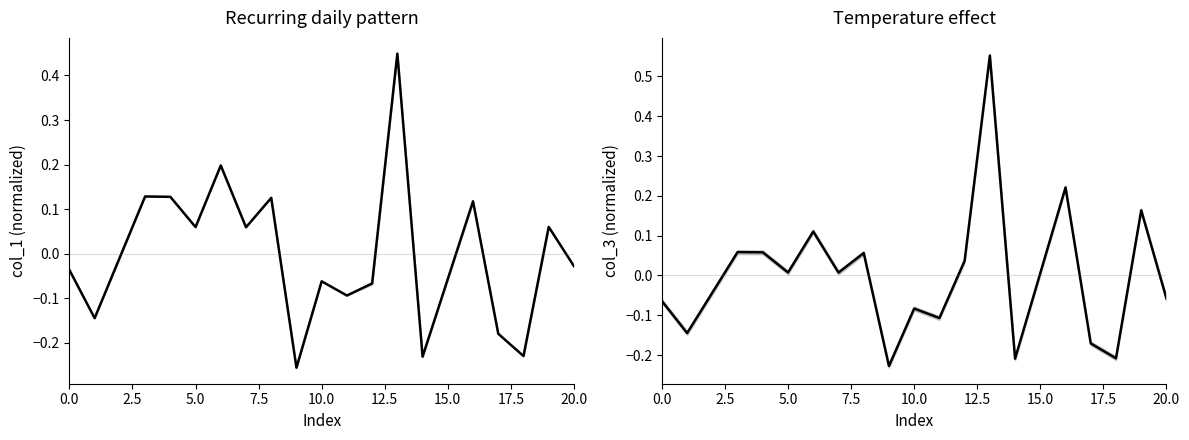

True or false: col_1 has a value of 0.0 at 5.0.

False